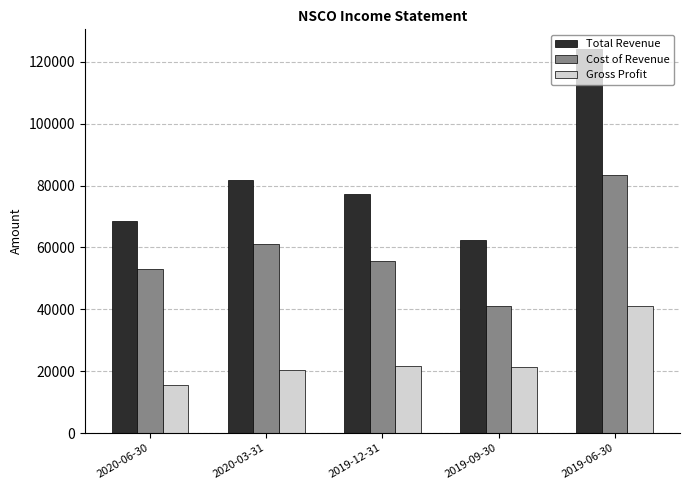

Where is Gross Profit nearest to the value 28300?

2019-12-31